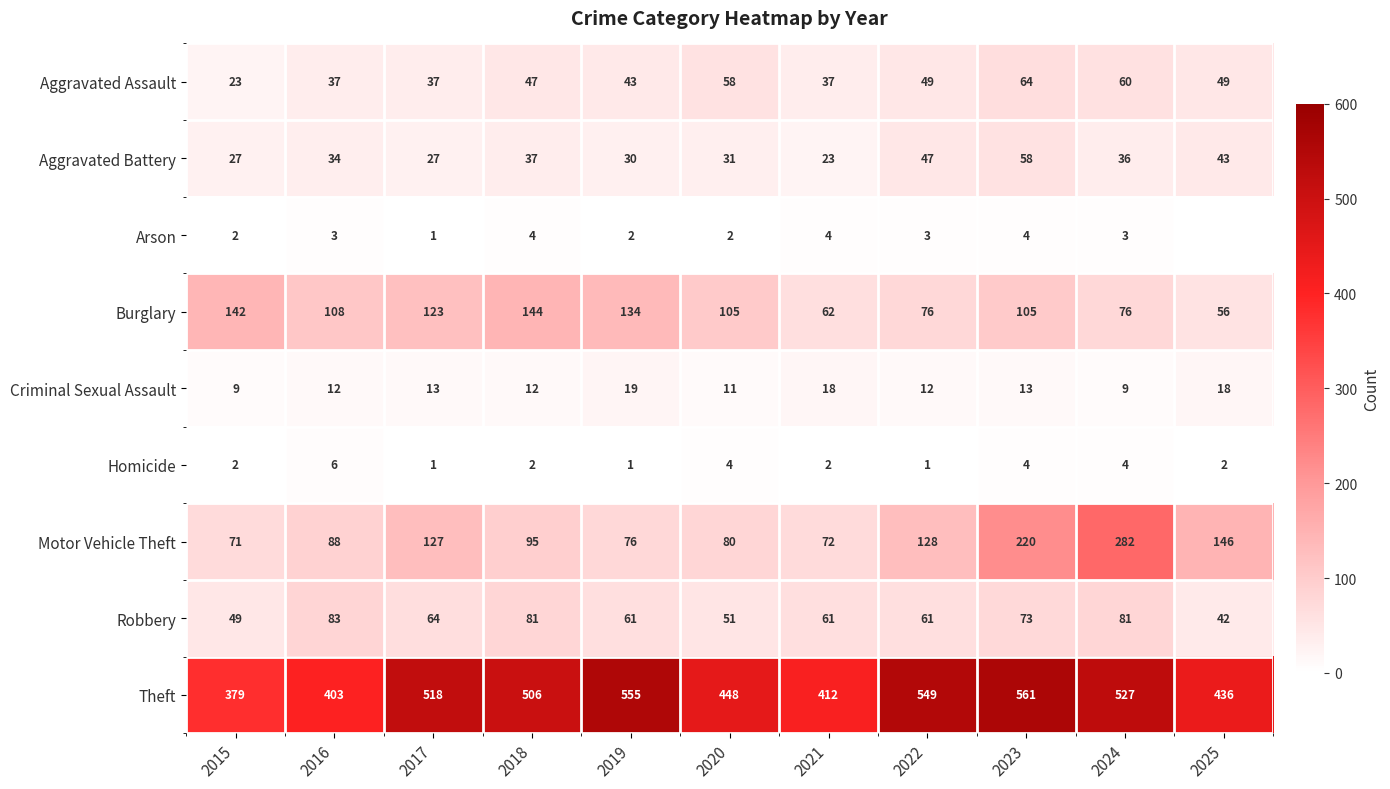

How many values in the Criminal Sexual Assault series are below 12?

3